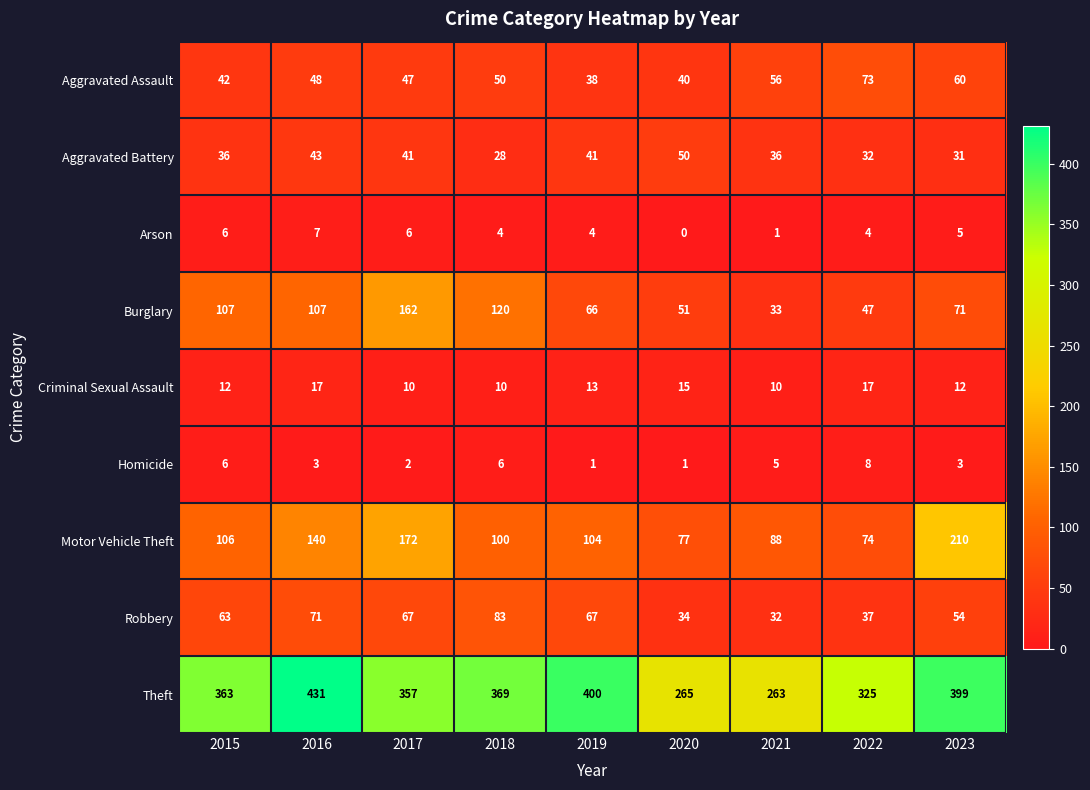

Count the Arson values in the range 4 to 6.

6